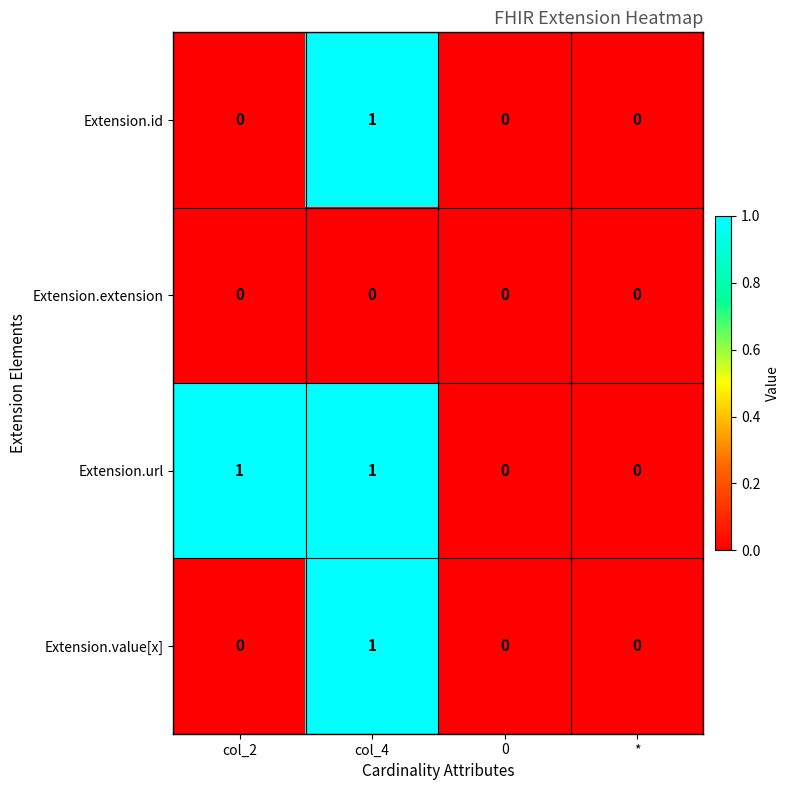

Which category has the highest value in the Extension.id series?

col_4